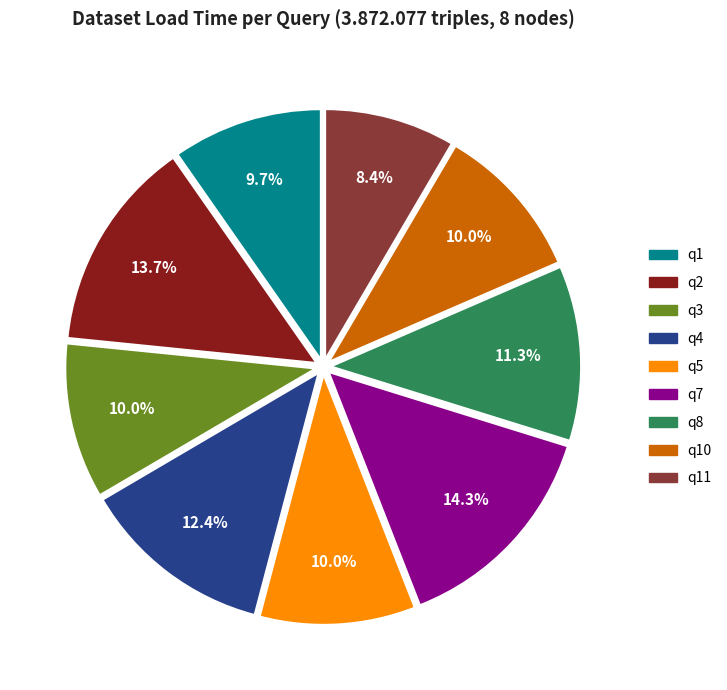

How many slices are in this pie chart?

9